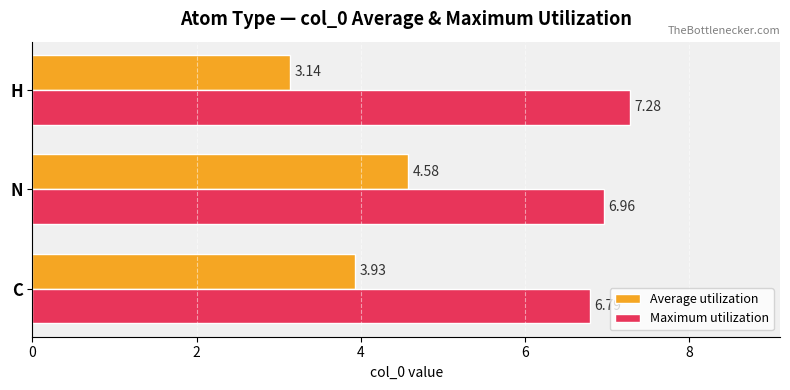

What is the sum of the Maximum utilization values at H and C?

14.1